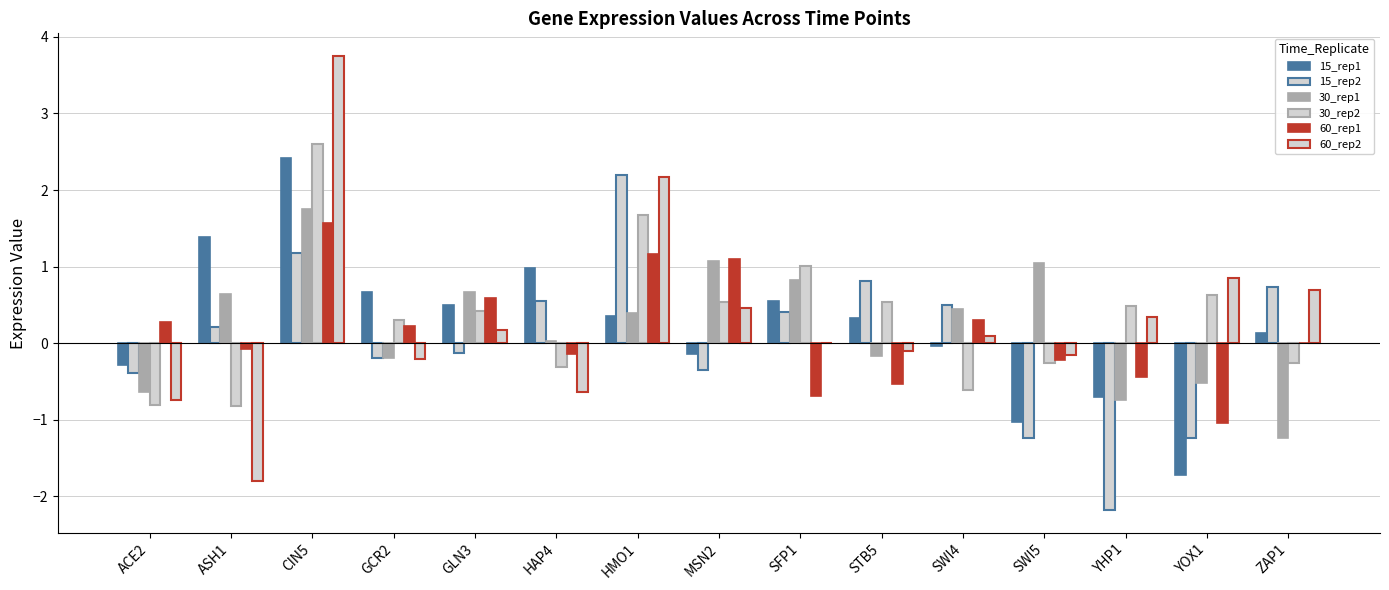

What is the difference between the second highest and second lowest values in the 15_rep2 series?

2.4